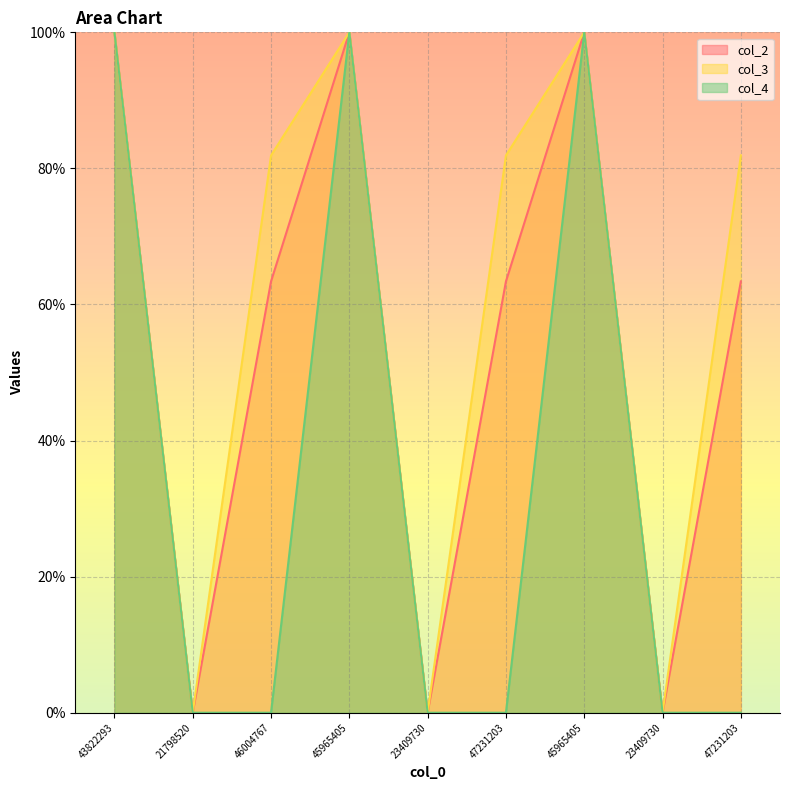

Rank the series at 45965405 from highest to lowest value.

col_2, col_3, col_4